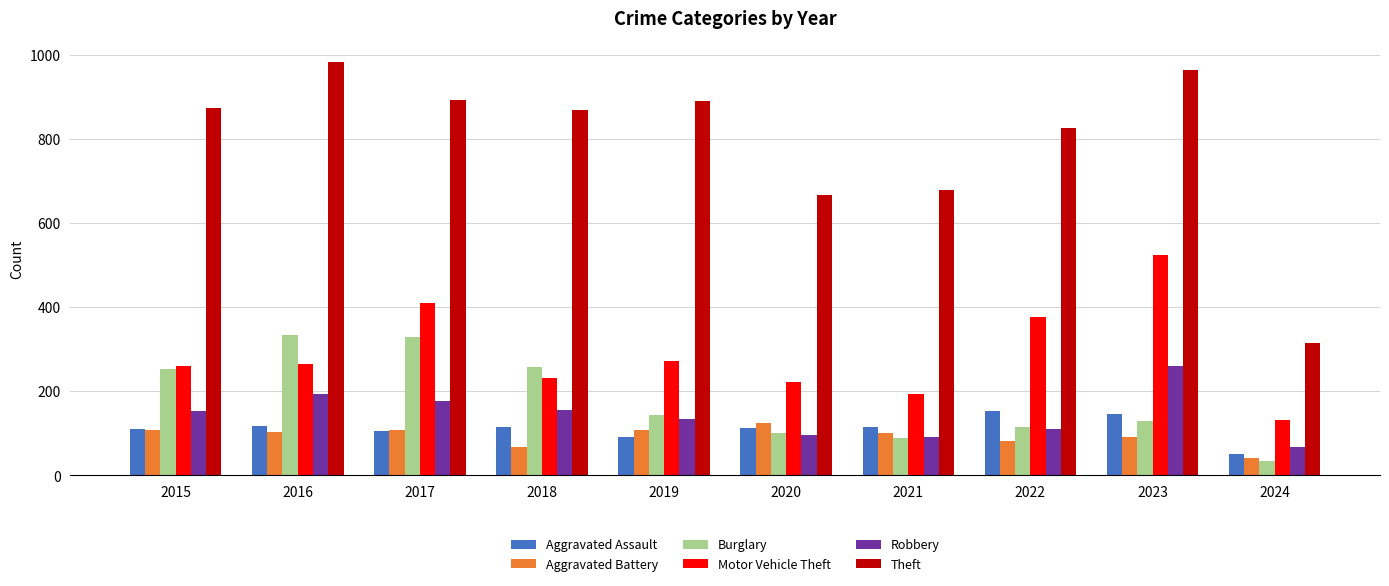

What is the lowest value of the Theft series?

316